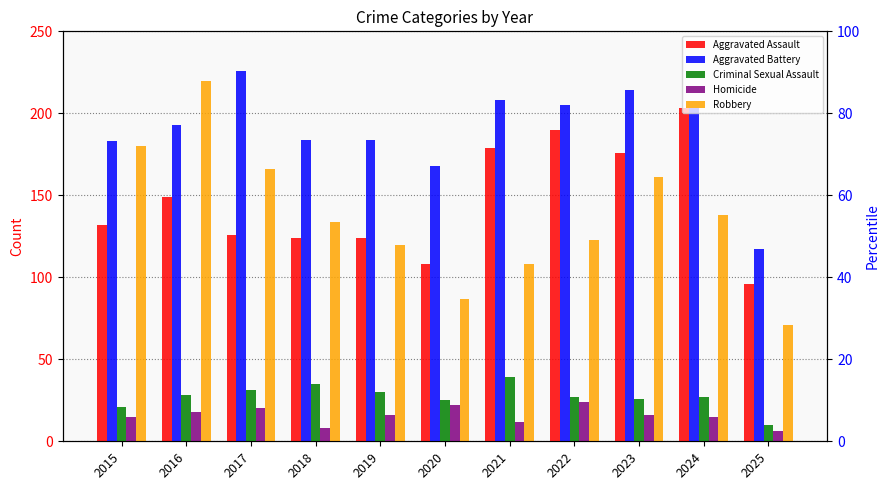

What is the difference between the second highest and minimum values in the Aggravated Assault series?

94